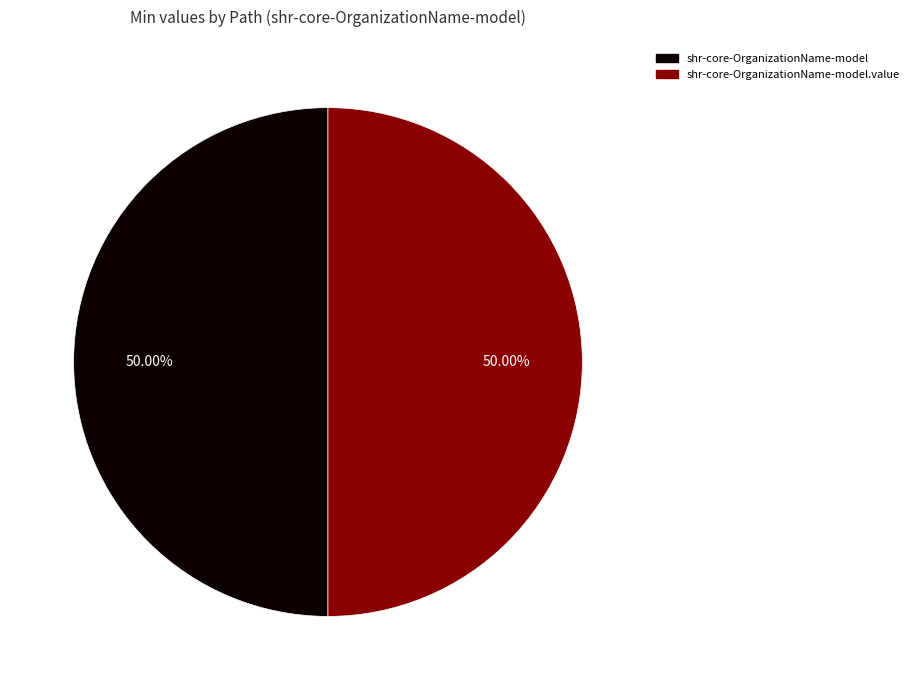

What percentage do shr-core-OrganizationName-model and shr-core-OrganizationName-model.value together represent?

100.0%